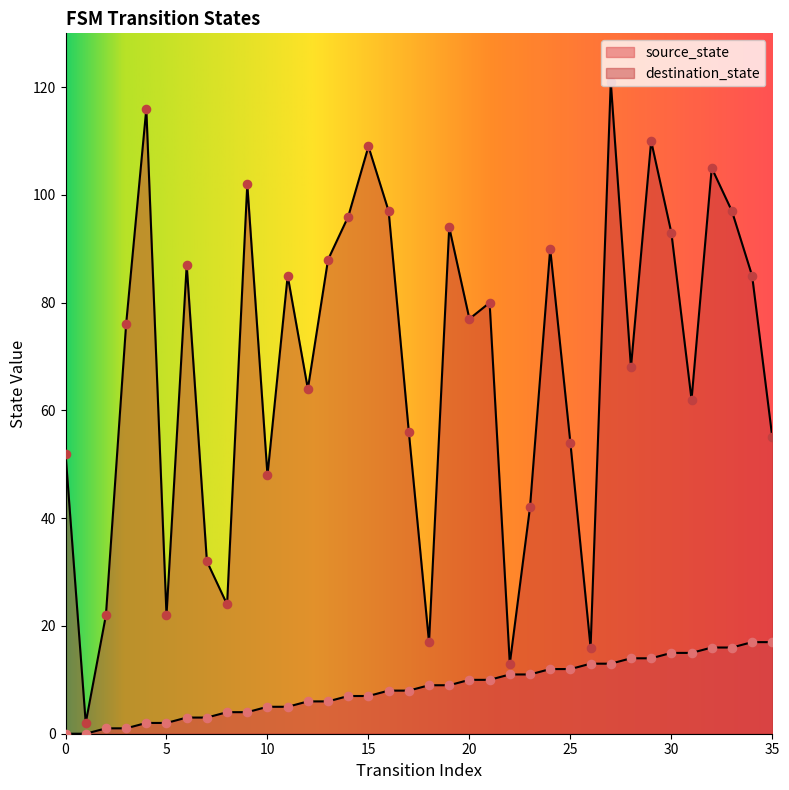

What are all the series names shown in the legend?

source_state, destination_state